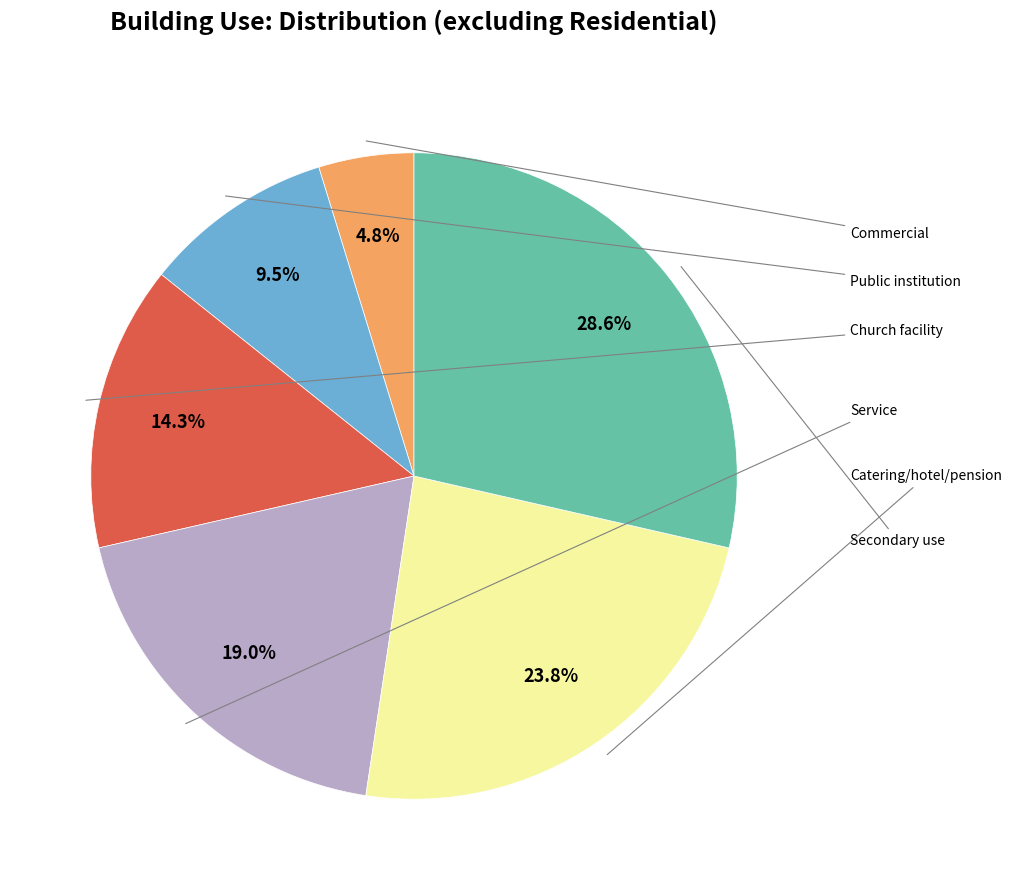

Is there a majority slice in this chart?

No